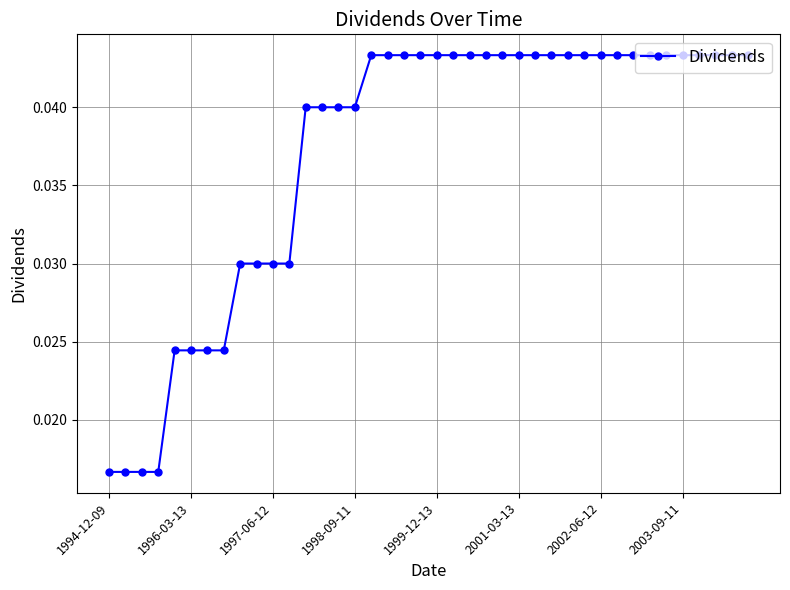

How many values are between 0 and 1?

40